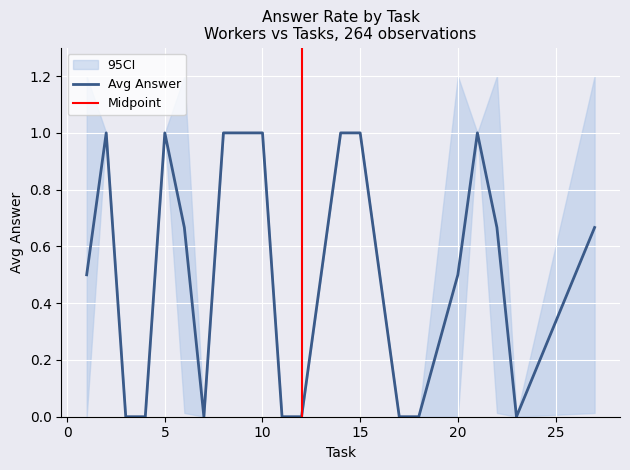

At which category is the sum across all series the highest?

6